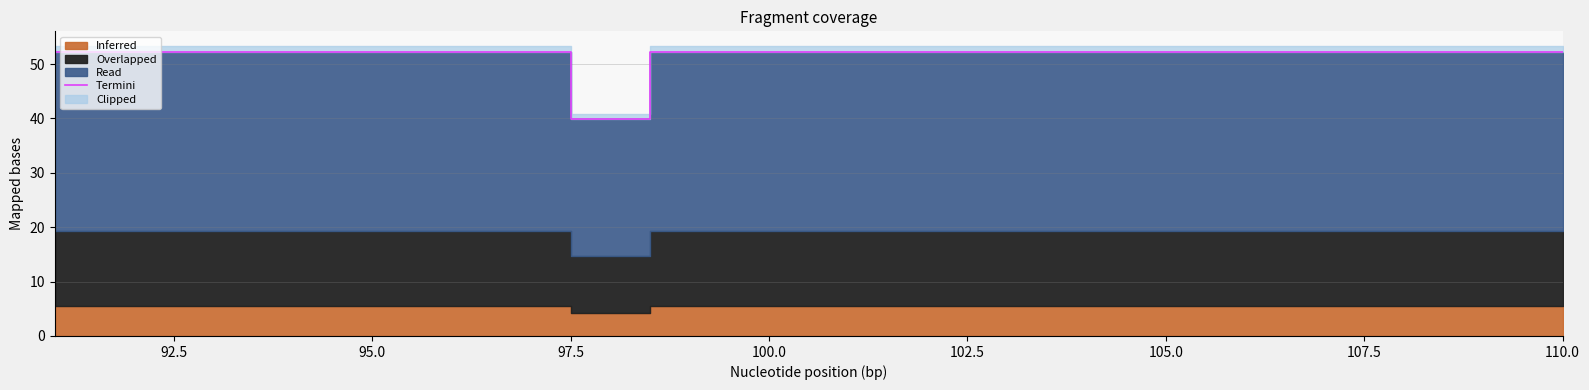

The Termini series shows 52.2 at 105.0. True or false?

True